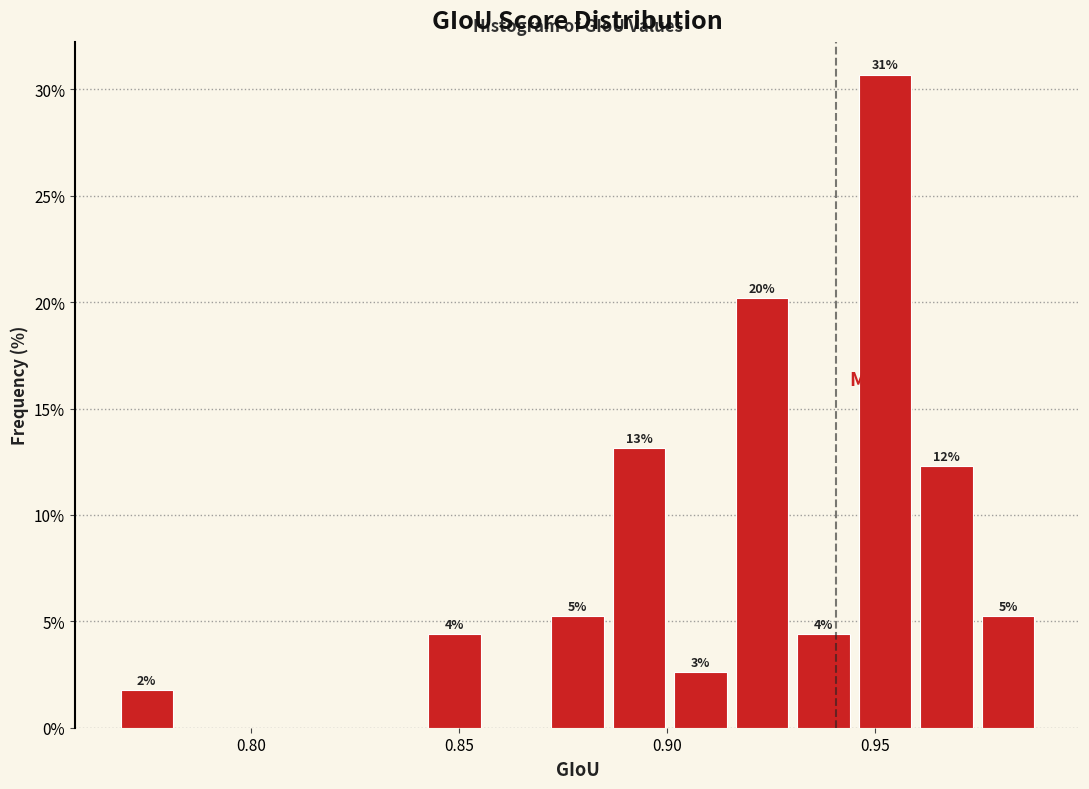

Read against the x-axis, roughly where is the centre of the tallest bar?

0.950